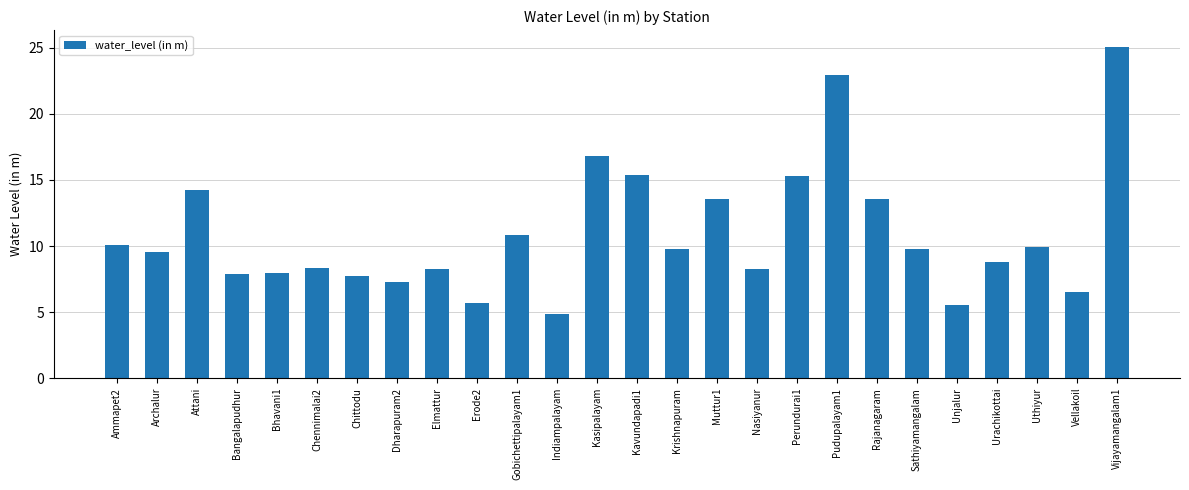

Between Dharapuram2 and Kavundapadi1, which is larger?

Kavundapadi1